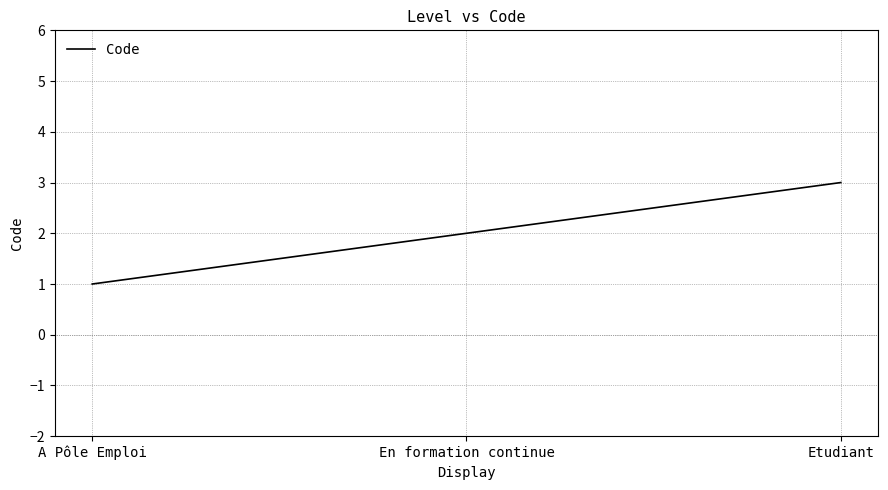

The chart shows a value of 1 at En formation continue. True or false?

False